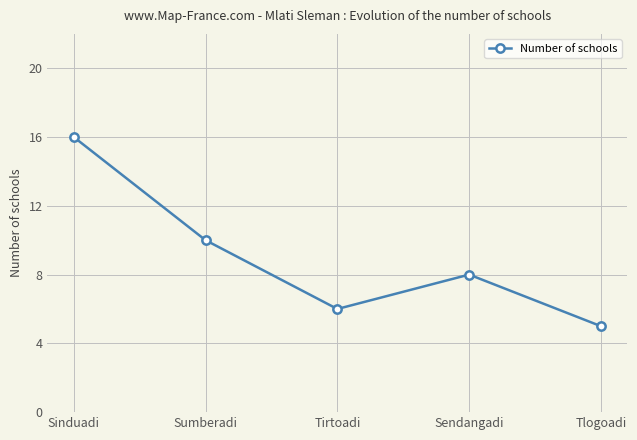

What is the difference between the values at Sinduadi and Tirtoadi?

10